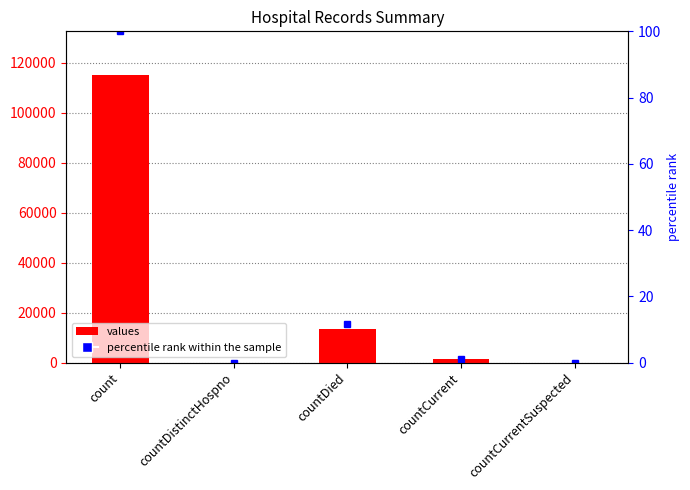

What is the difference between the maximum and minimum values?

115379